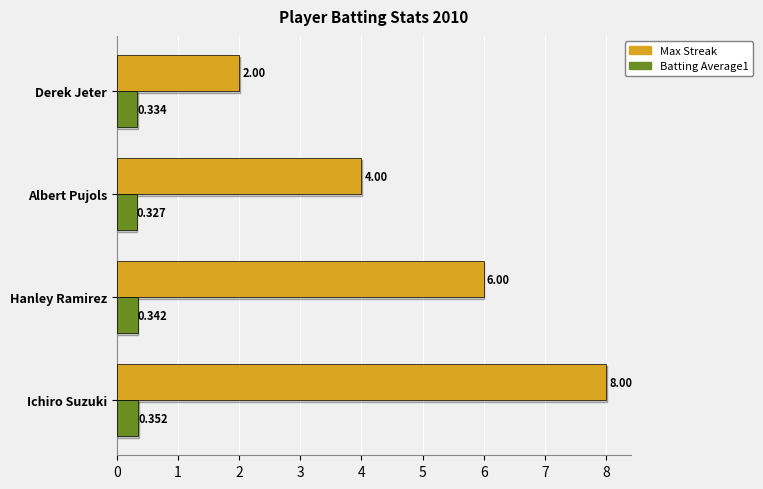

Which series has the widest spread of values?

Max Streak